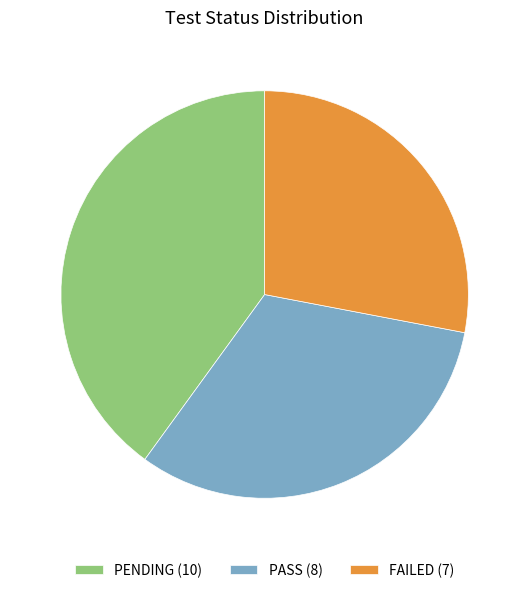

Is the sum of PENDING (10) and PASS (8) greater than half?

Yes